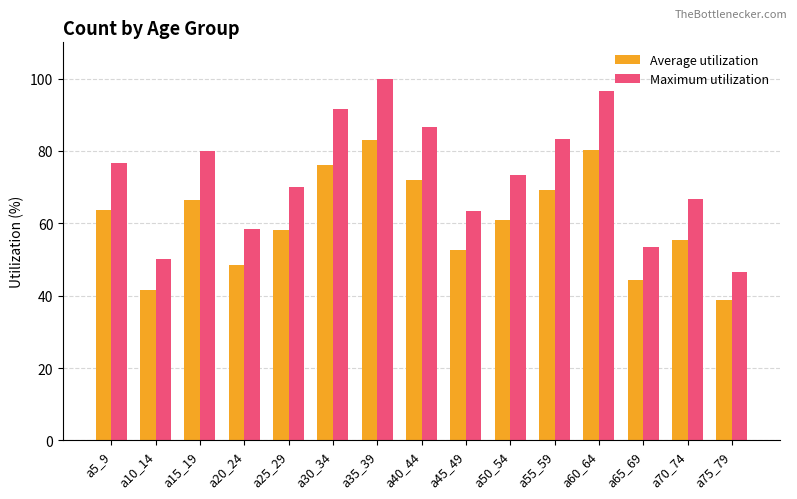

Which series has the largest total across all categories?

Maximum utilization